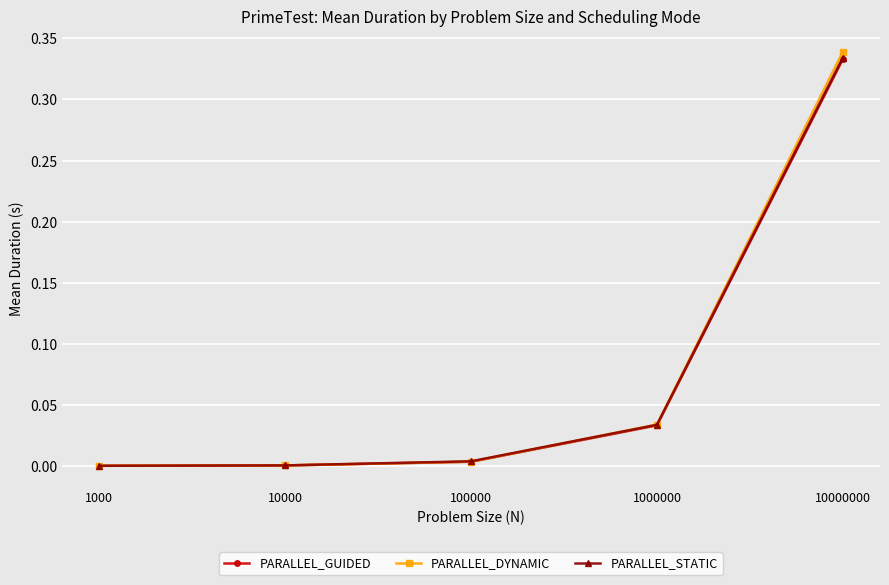

Between 10000 and 10000000, which series saw the biggest shift?

PARALLEL_DYNAMIC